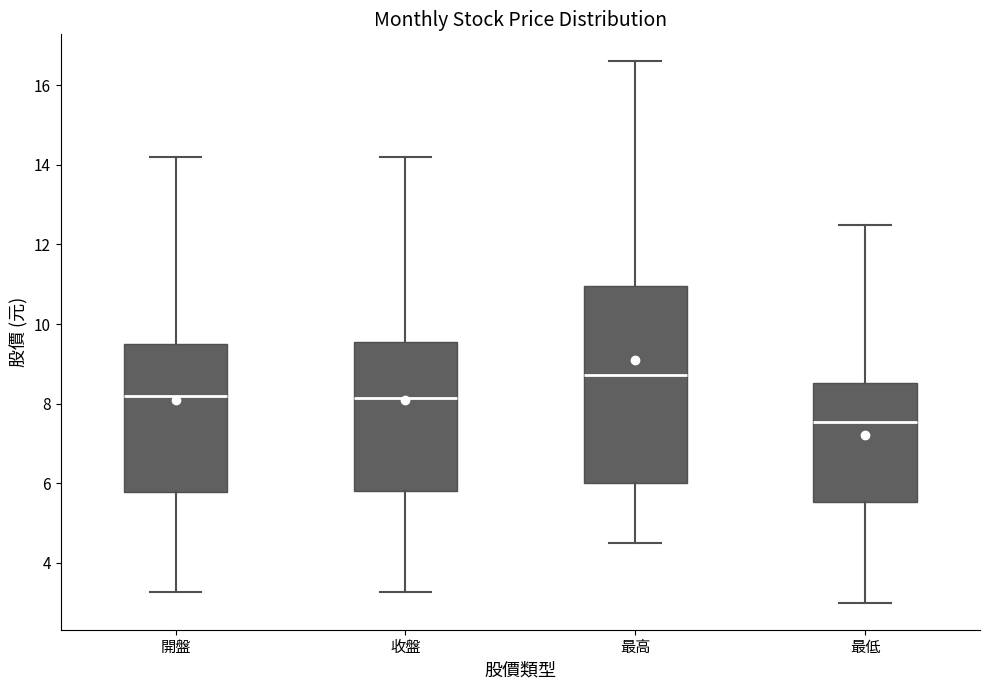

Reading left to right, transcribe this box plot: for each box, give where its median line is, the range the box spans, and where its two whiskers end, as read against the y-axis. The values are not printed on the chart, so give them approximately, as read against the axis.

開盤: median 8.2, box 5.8 to 9.6, whiskers 3.2 to 14.2
收盤: median 8.2, box 5.8 to 9.6, whiskers 3.2 to 14.2
最高: median 8.8, box 6.0 to 11.0, whiskers 4.4 to 16.6
最低: median 7.6, box 5.6 to 8.6, whiskers 3.0 to 12.6